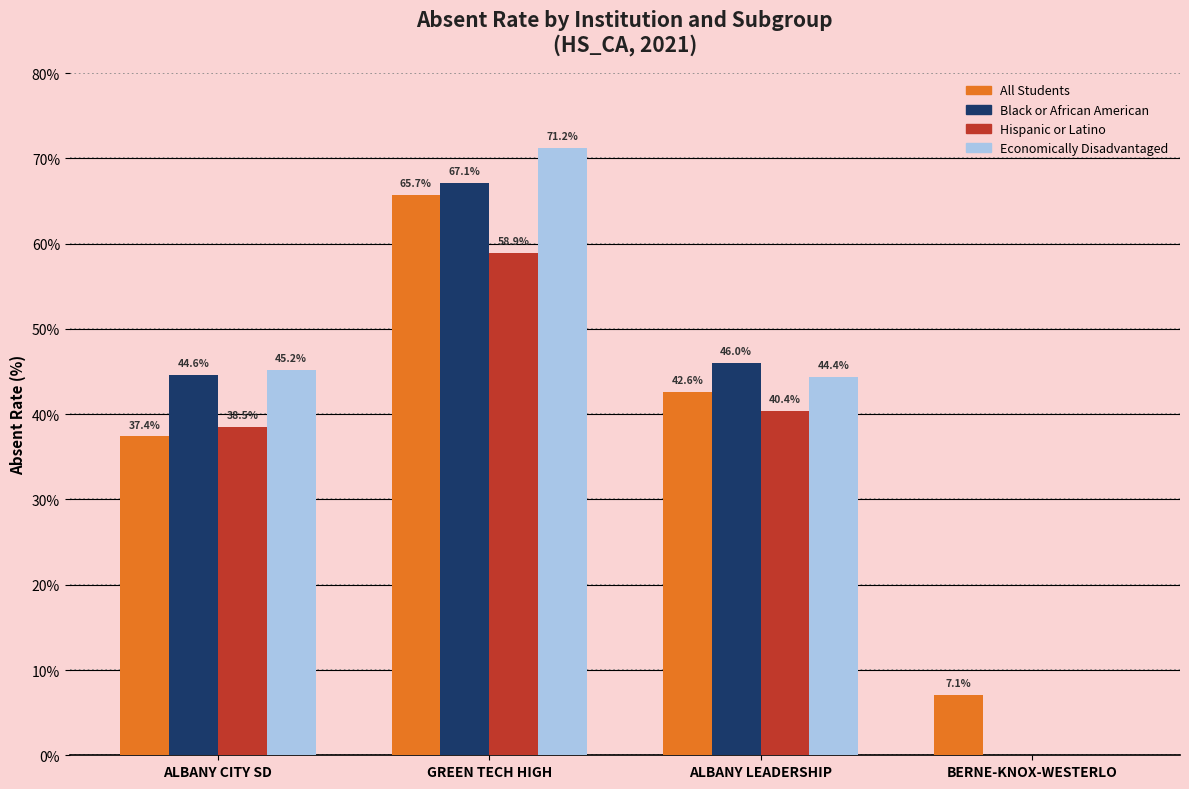

Which category has the highest value in the Hispanic or Latino series?

GREEN TECH HIGH